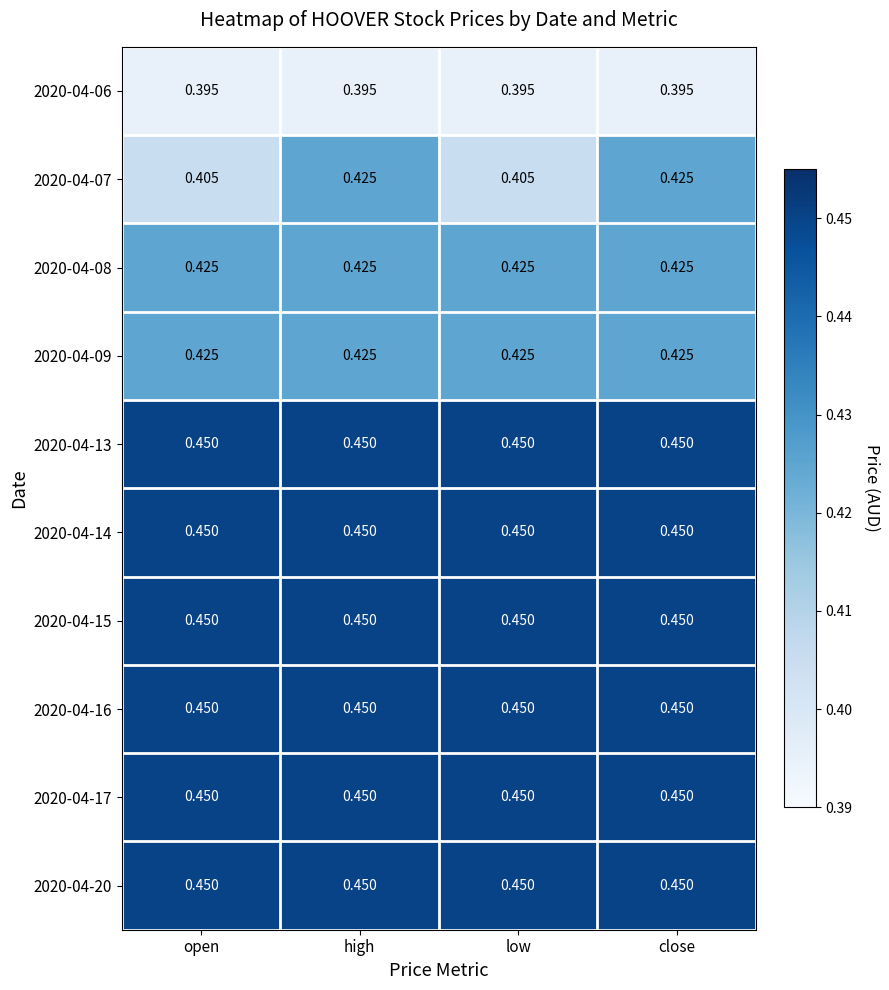

Is the value of 2020-04-08 at close greater than the value of 2020-04-13 at close?

No